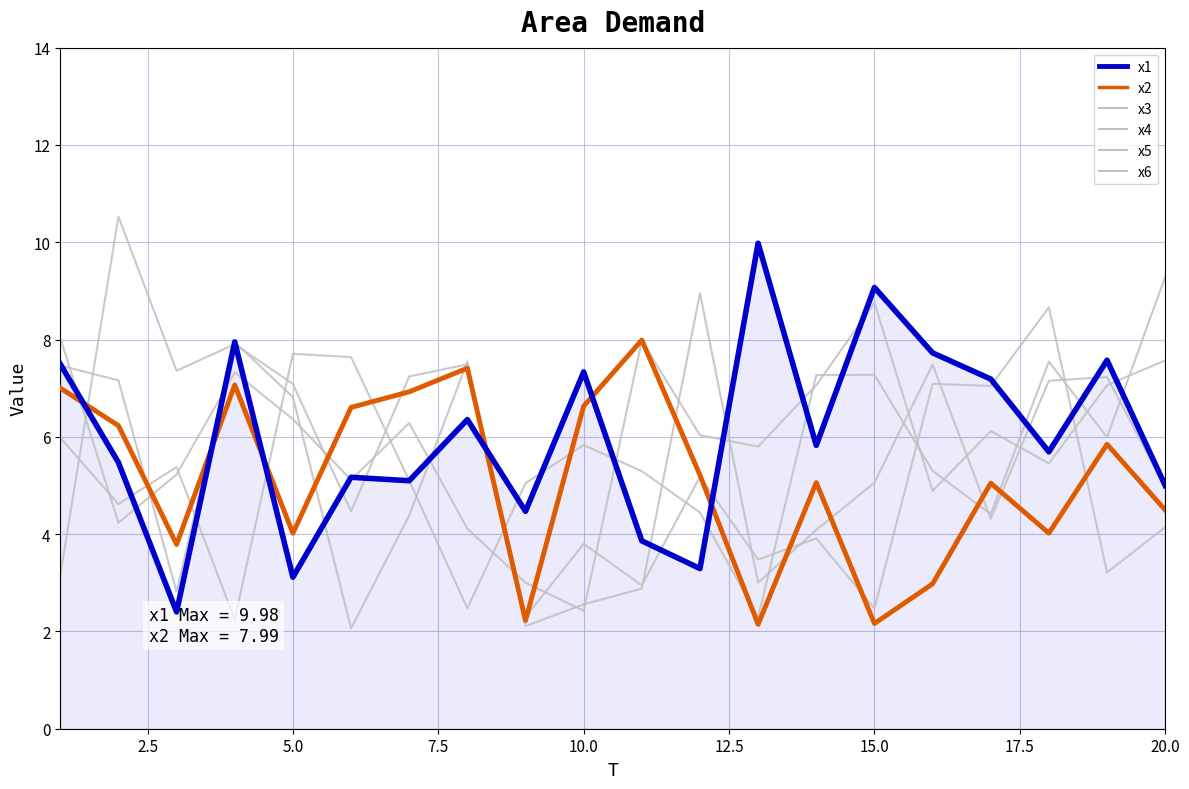

True or false: x2 and x6 intersect in this chart.

True